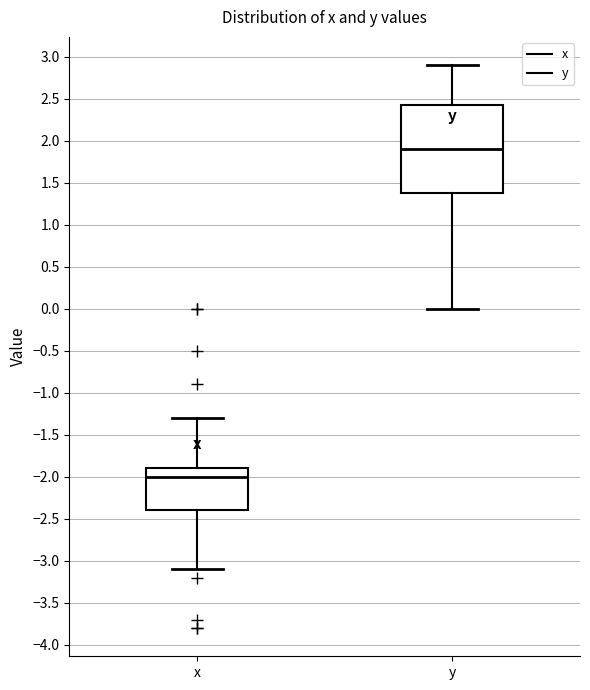

Reading left to right, transcribe this box plot: for each box, give where its median line is, the range the box spans, and where its two whiskers end, as read against the y-axis. The values are not printed on the chart, so give them approximately, as read against the axis.

x: median -2.00, box -2.40 to -1.90, whiskers -3.10 to -1.30
y: median 1.90, box 1.40 to 2.45, whiskers 0.00 to 2.90